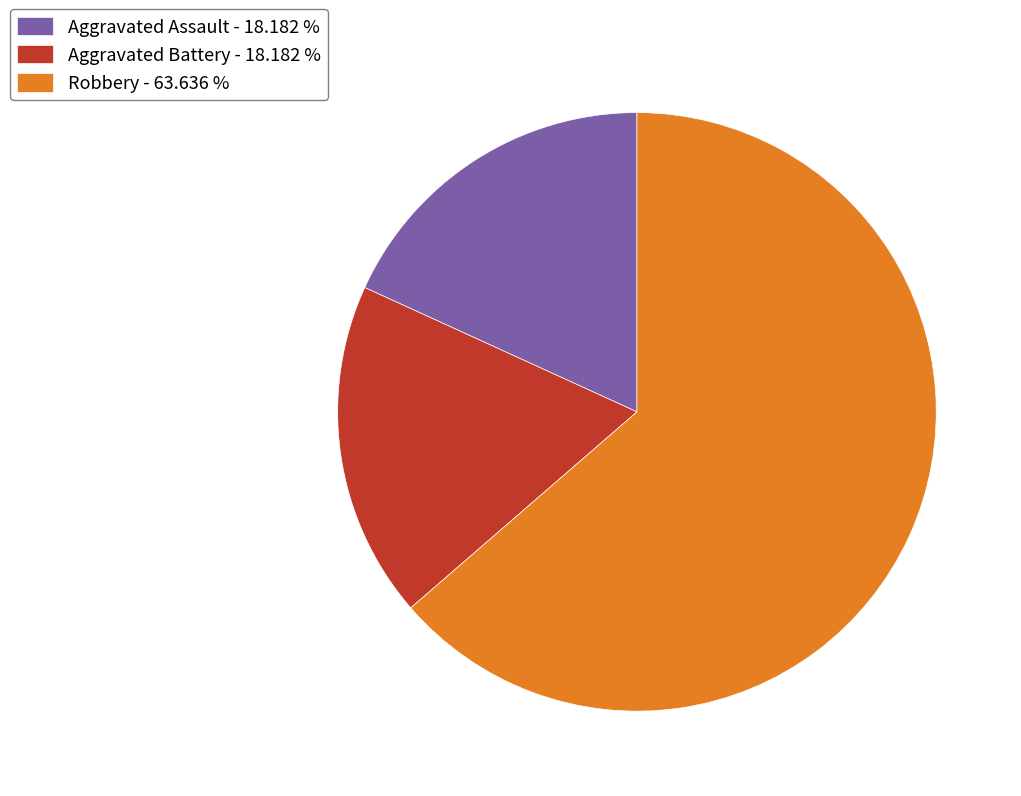

Which category accounts for the majority?

Robbery